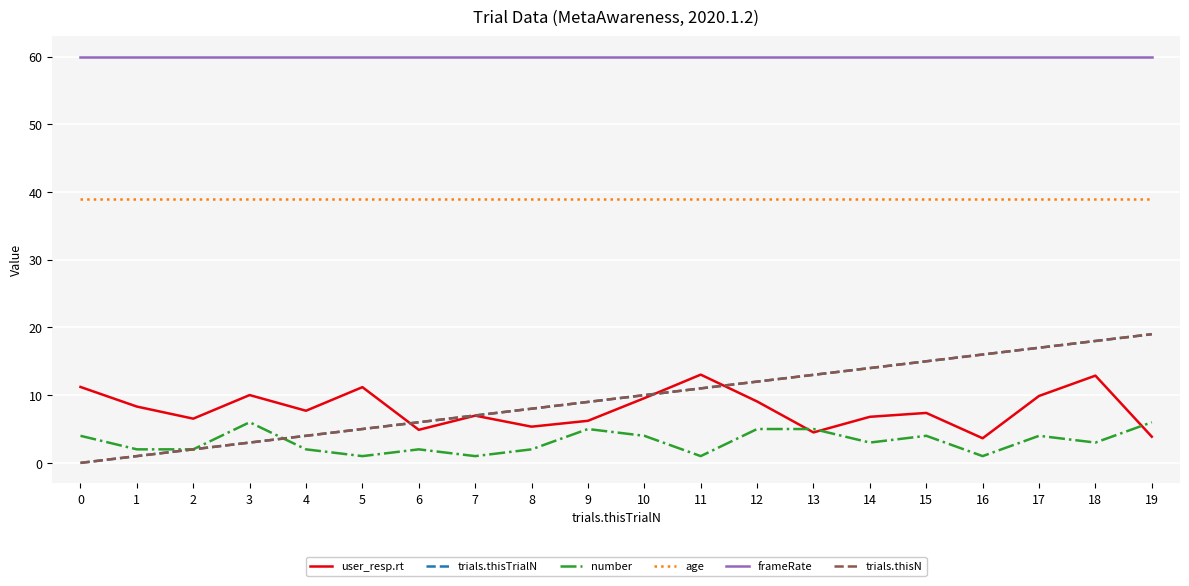

What is the minimum value for frameRate?

60.0